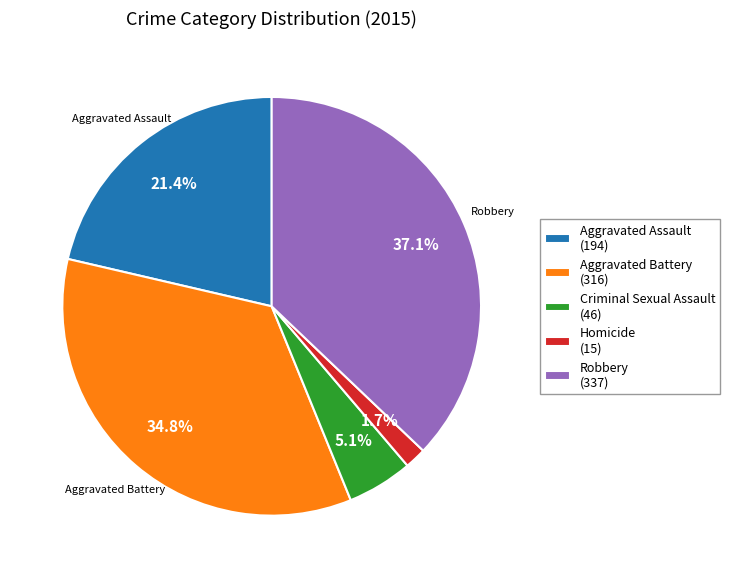

Is it true that Criminal Sexual Assault is 20% of the pie?

False